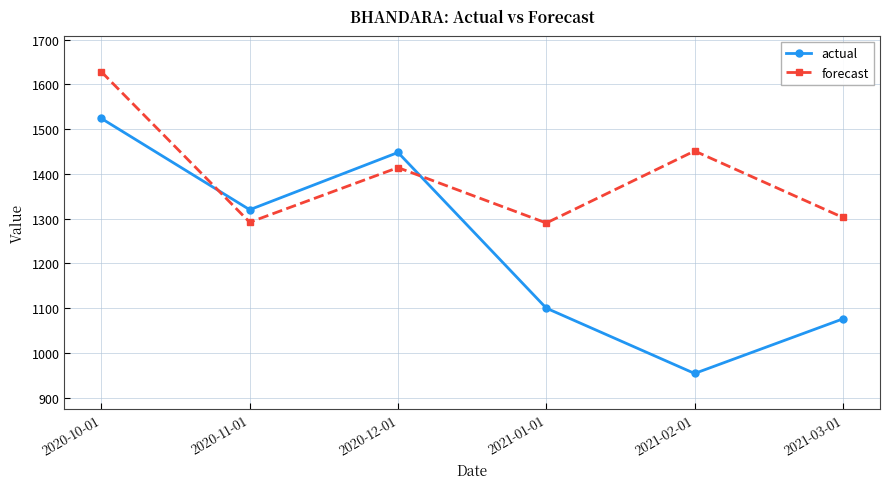

Read the forecast value at 2021-02-01.

1451.3